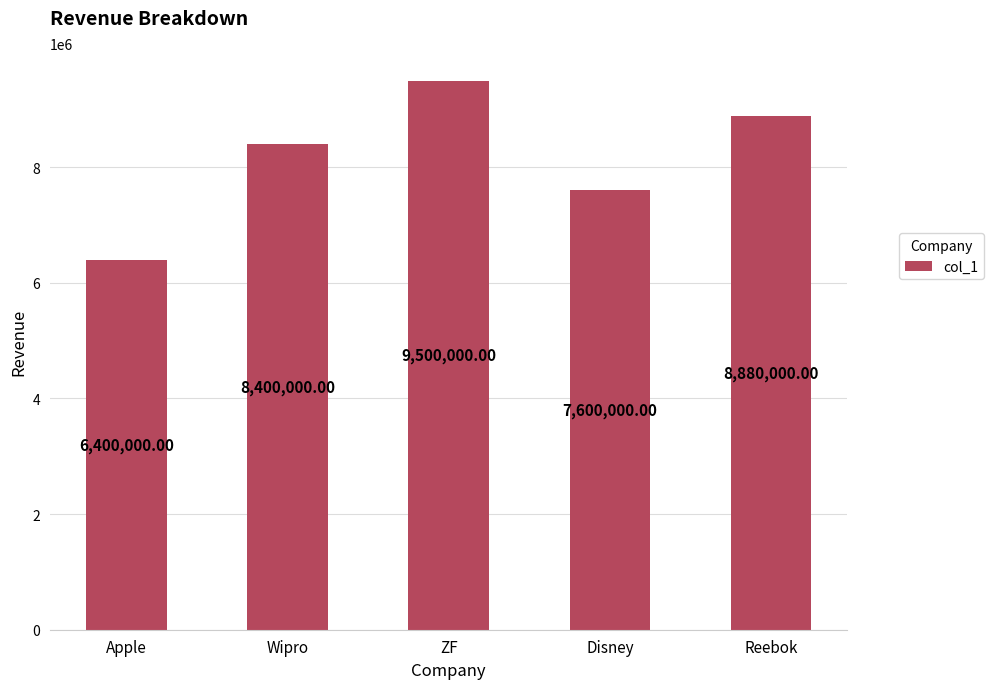

Does the chart contain any negative values?

No